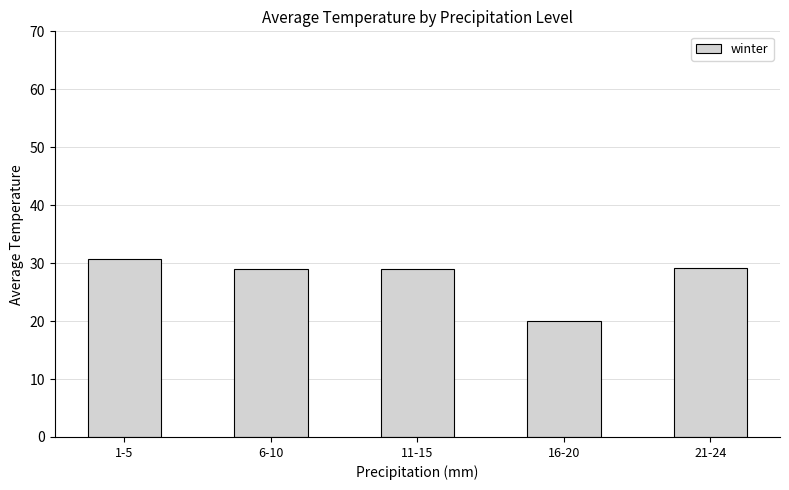

What position from the right is 21-24?

1